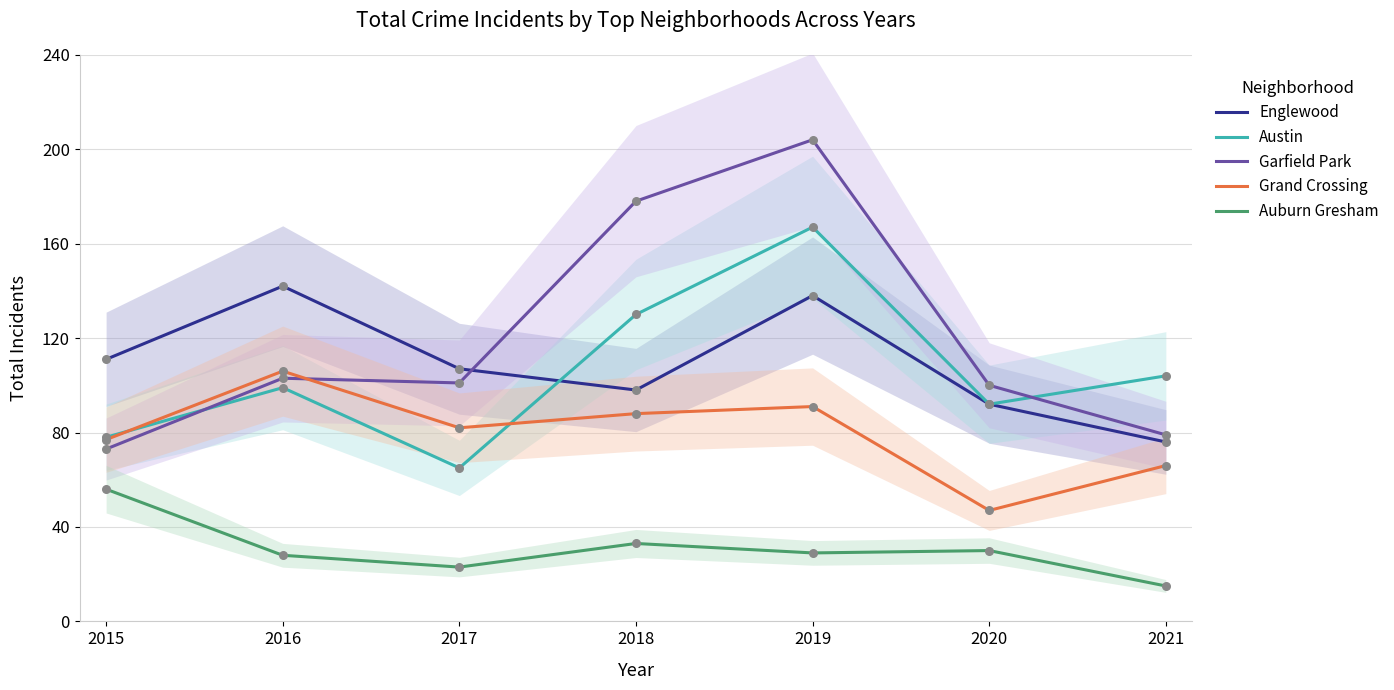

At how many categories does at least one series exceed 173?

2